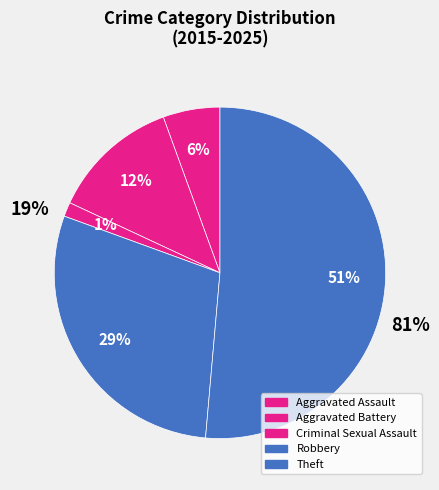

What is the majority slice?

Theft